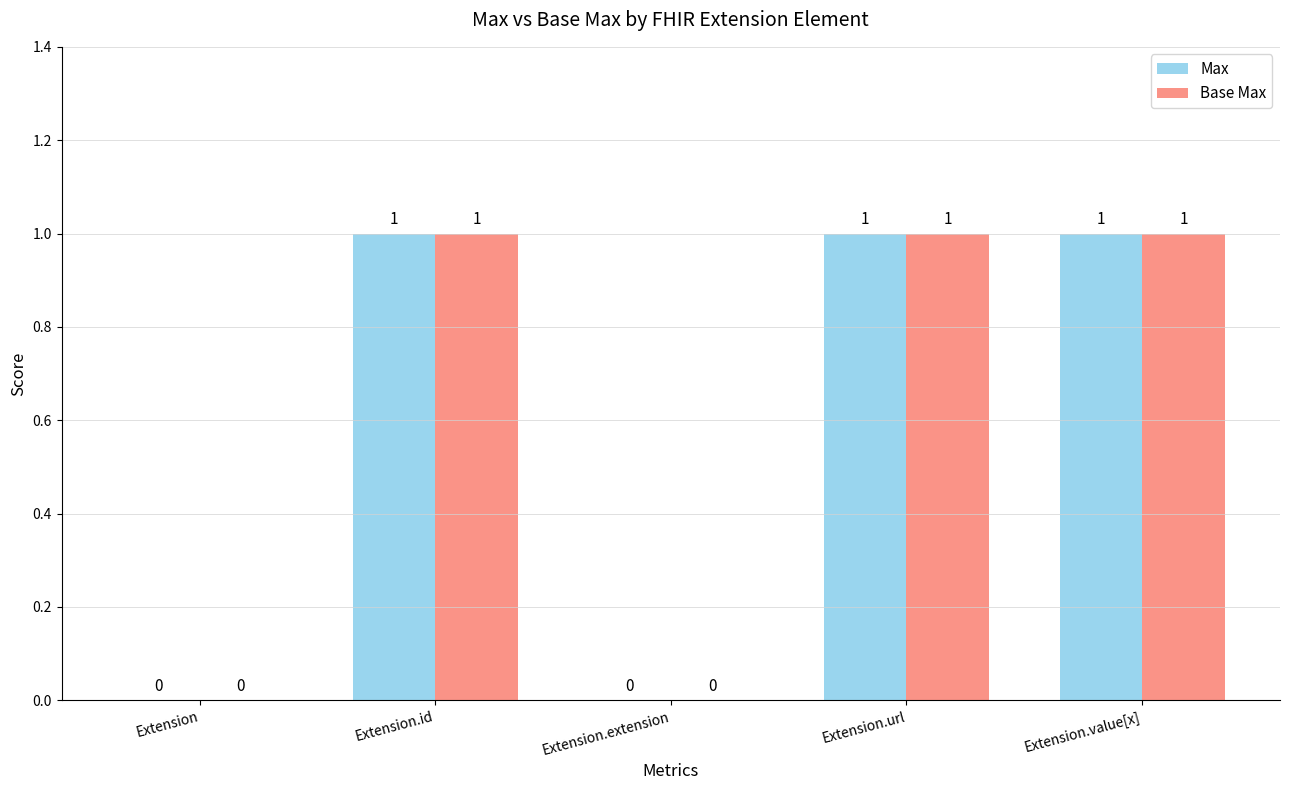

Is it true that Base Max equals -1 at Extension.extension?

False